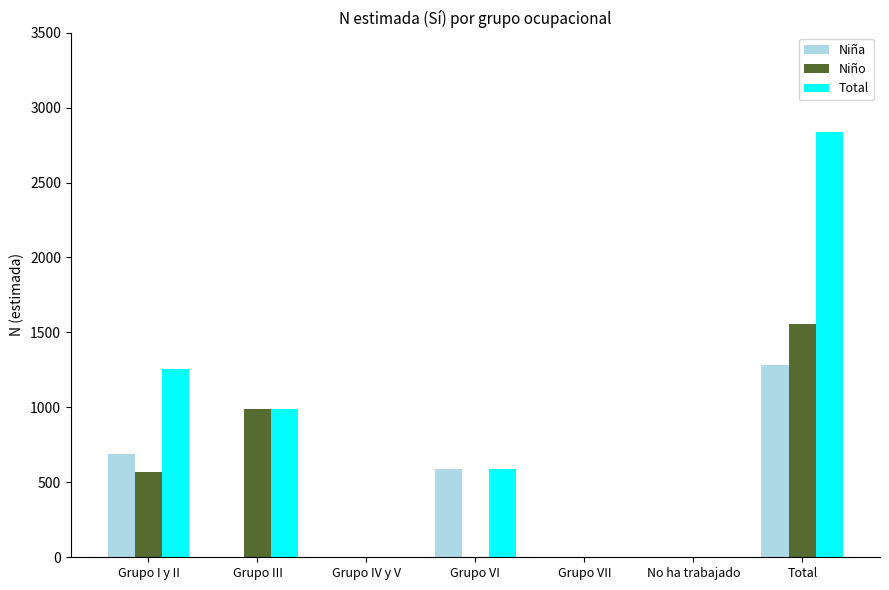

Between Grupo VII and Total, which series saw the biggest shift?

Total